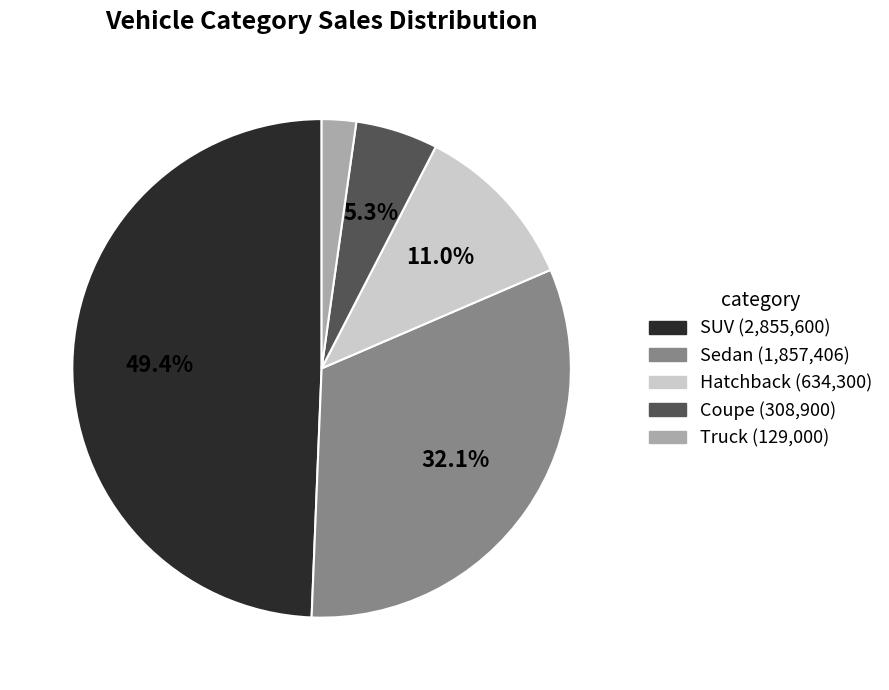

How many slices are in this pie chart?

5